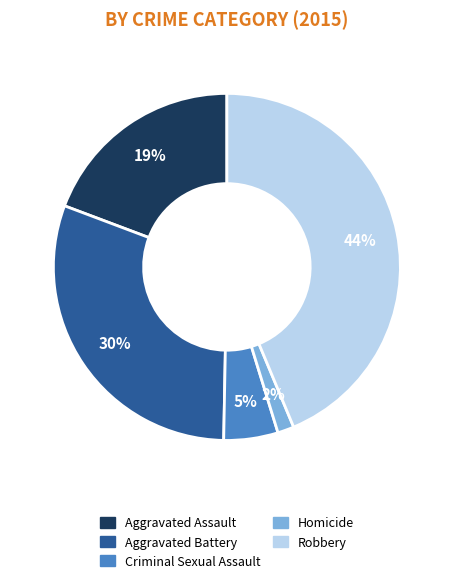

Combined, do Homicide and Criminal Sexual Assault account for over 50%?

No